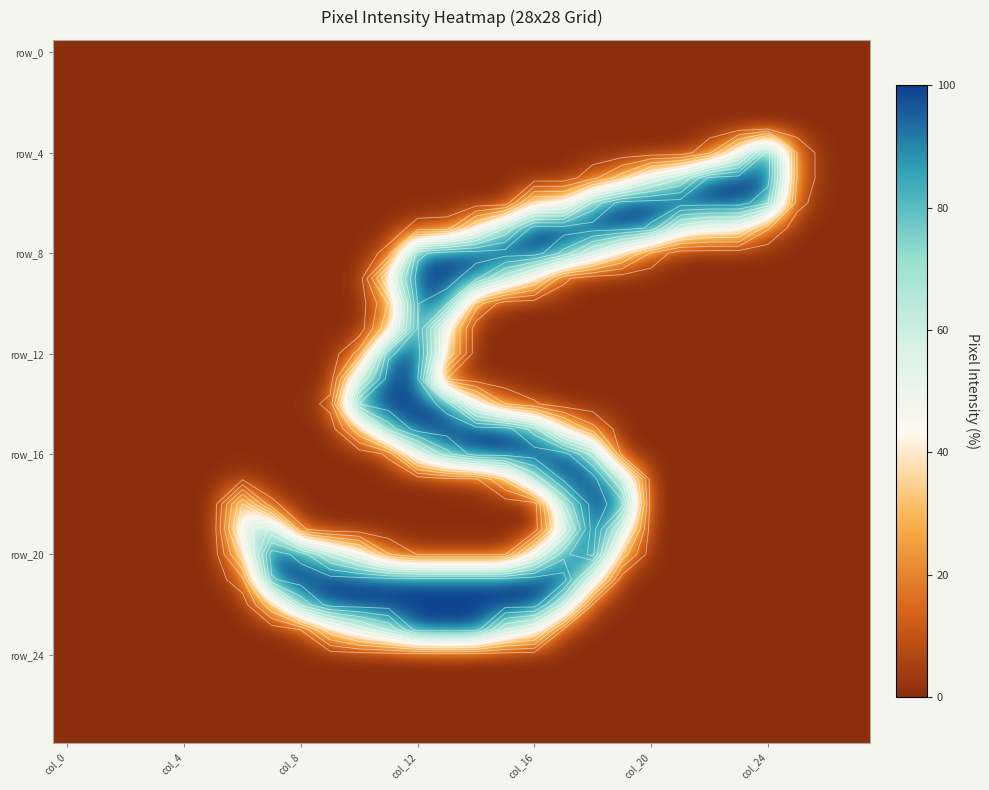

At which category does the chart reach its peak across all series?

col_16